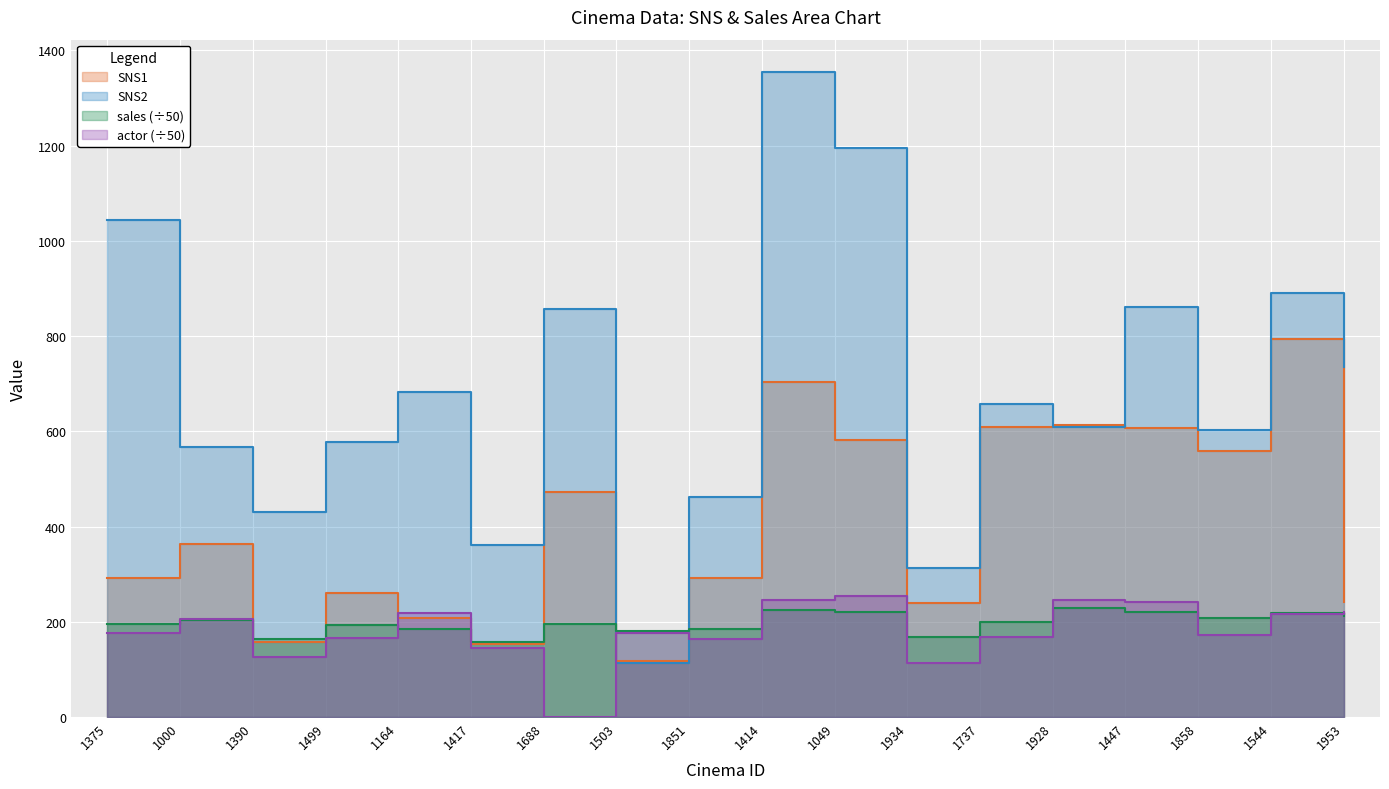

What is the difference between the highest and lowest values at 1414?

1129.2